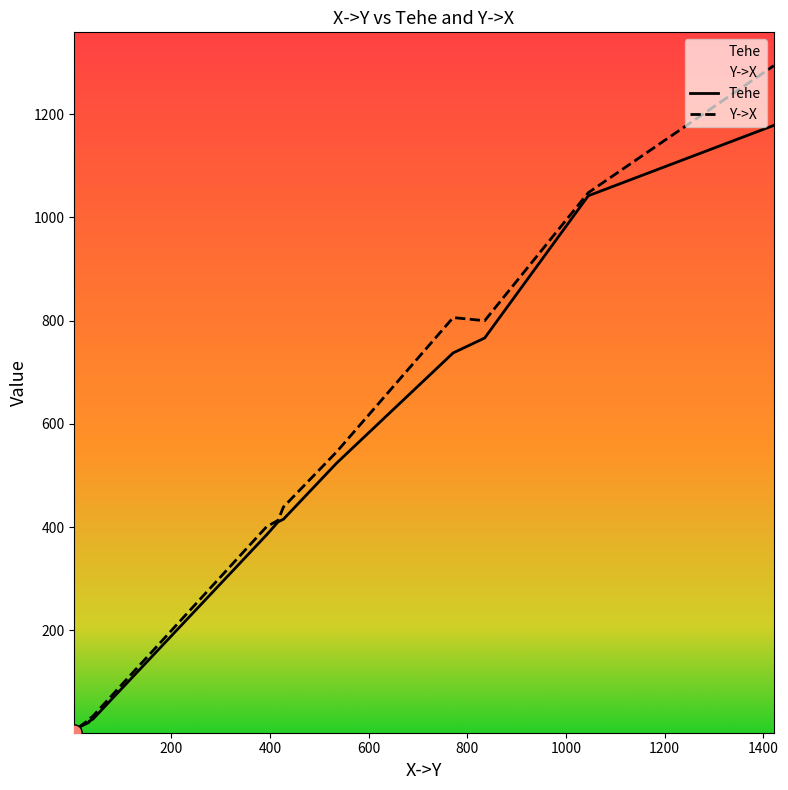

What are all the series names shown in the legend?

Tehe, Y->X